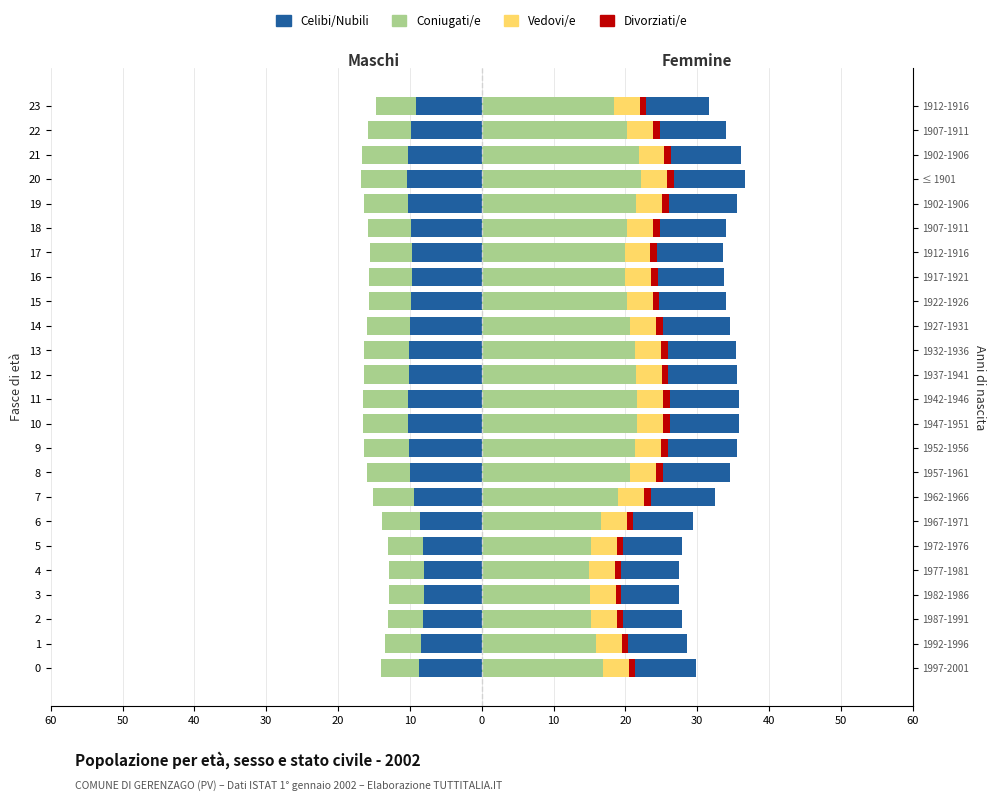

What is the spread (max minus min) of values at 21?

13.9